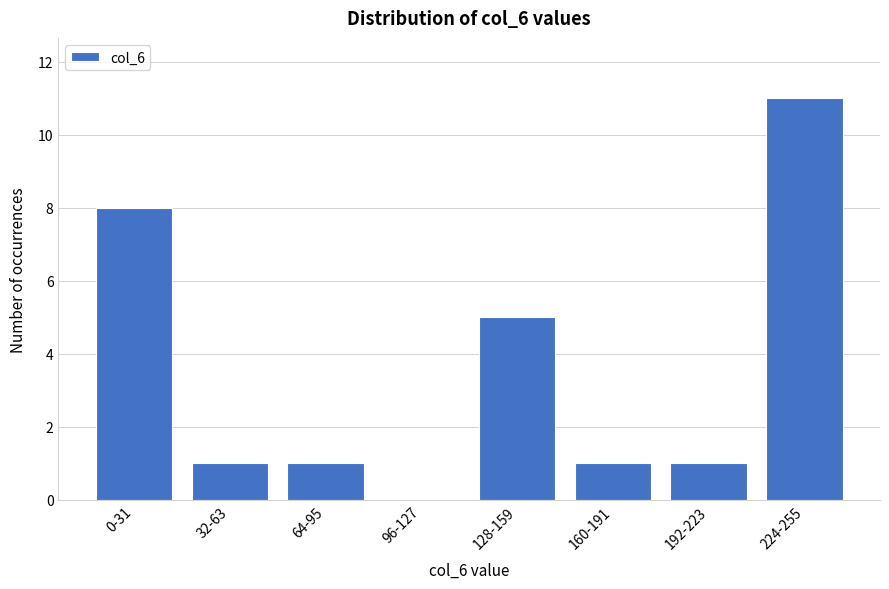

Reading left to right, what are all the values shown in this chart?

0-31=8	32-63=1	64-95=1	96-127=0	128-159=5	160-191=1	192-223=1	224-255=11